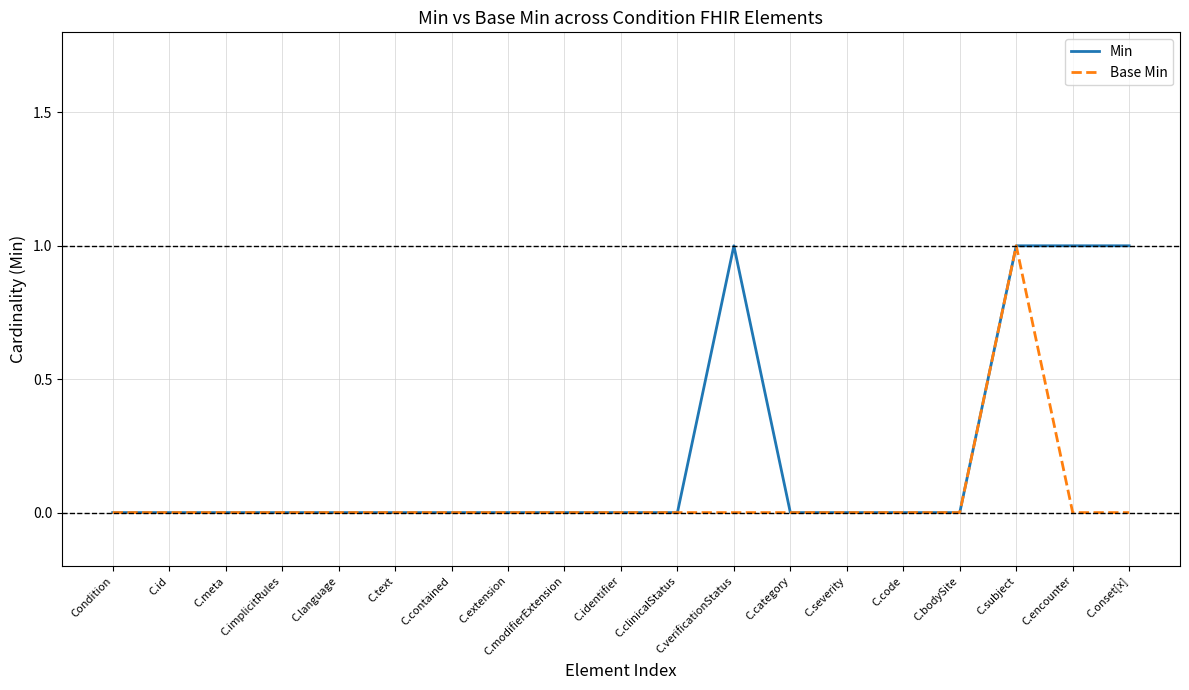

The value of Min at C.verificationStatus is 0. True or false?

False